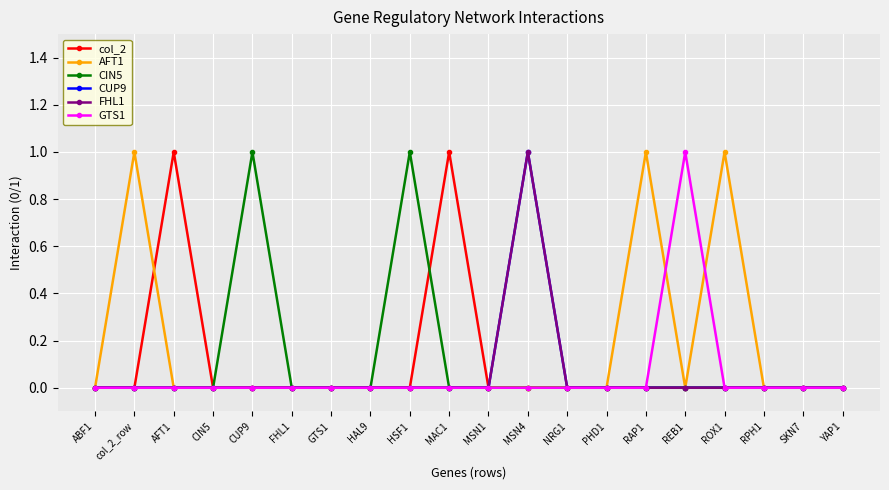

How many FHL1 values are between 0 and 1?

20